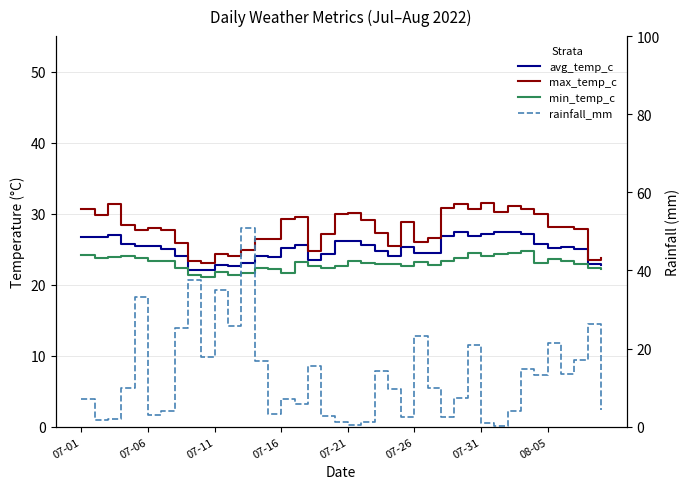

What is the value of the rainfall_mm point at the 12th from the left?

25.7